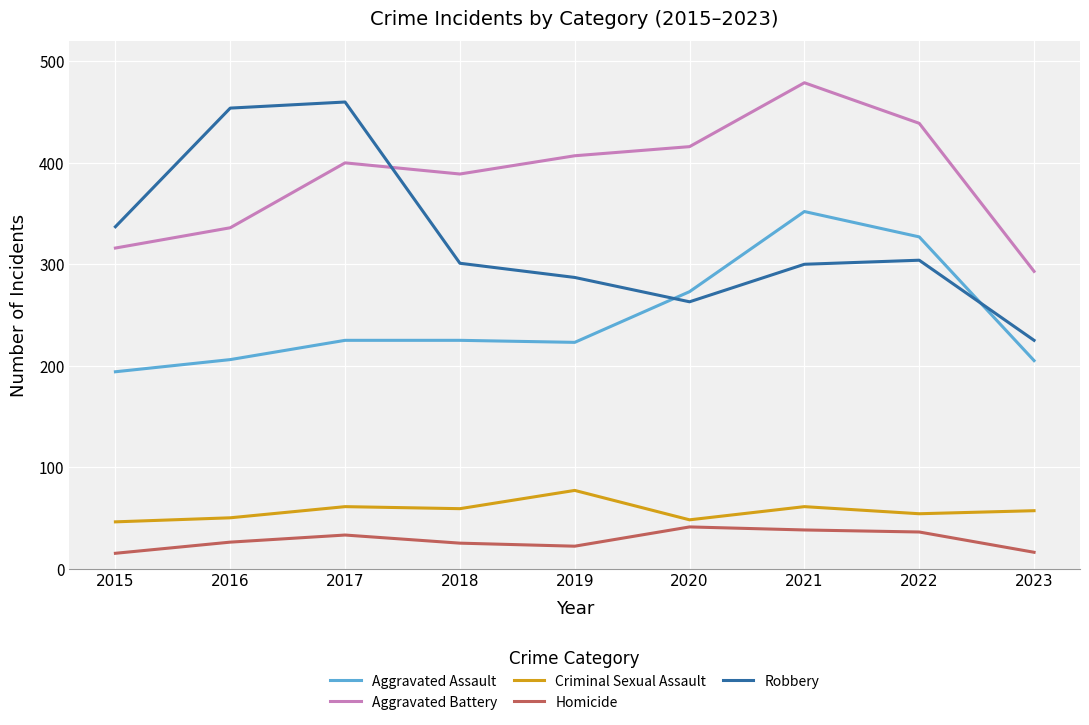

Read the Homicide value at 2020.

41